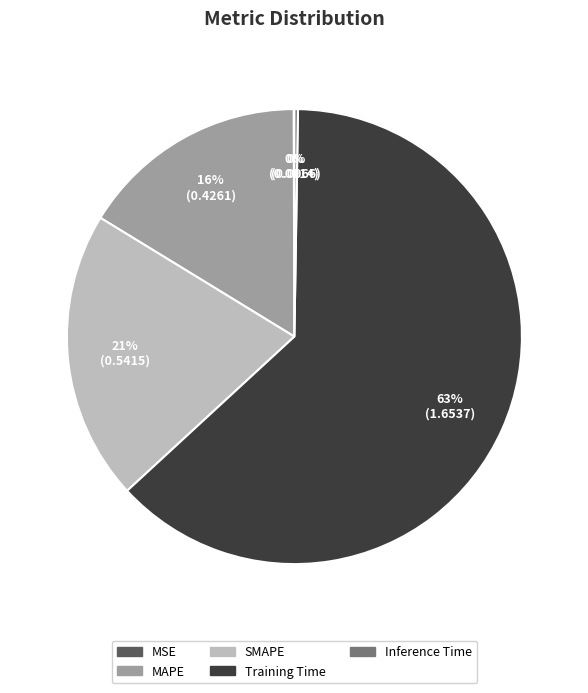

Which has a higher value, SMAPE or Training Time?

Training Time